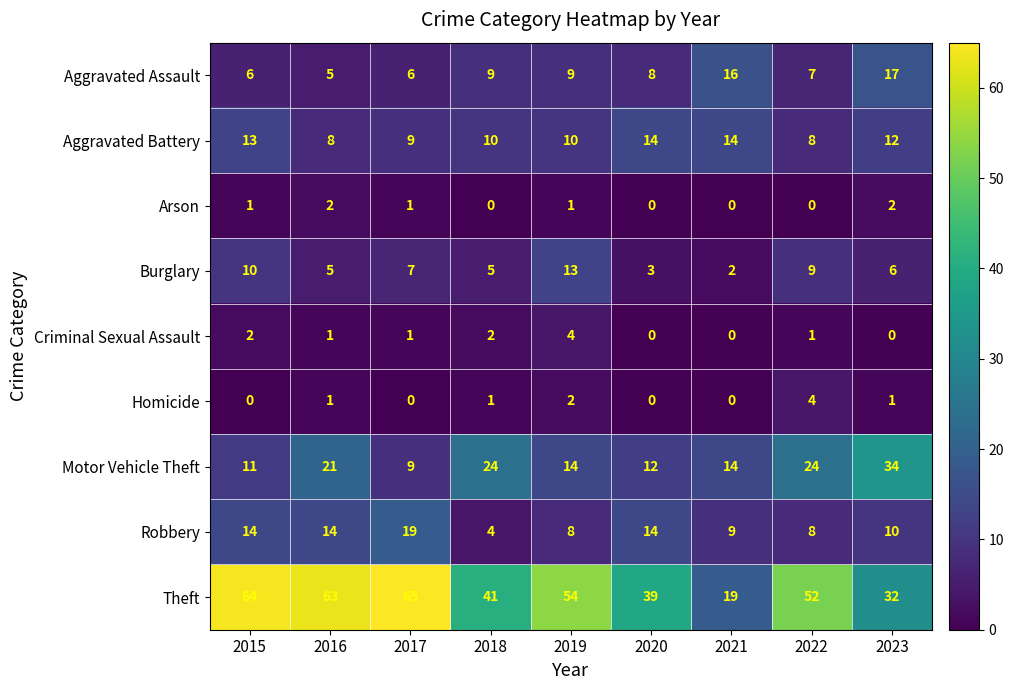

What is the difference between the maximum and second lowest values in the Criminal Sexual Assault series?

4